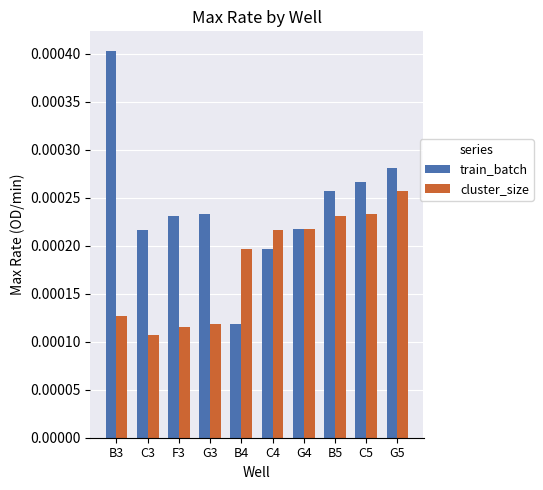

Which series has the largest range (max minus min)?

train_batch